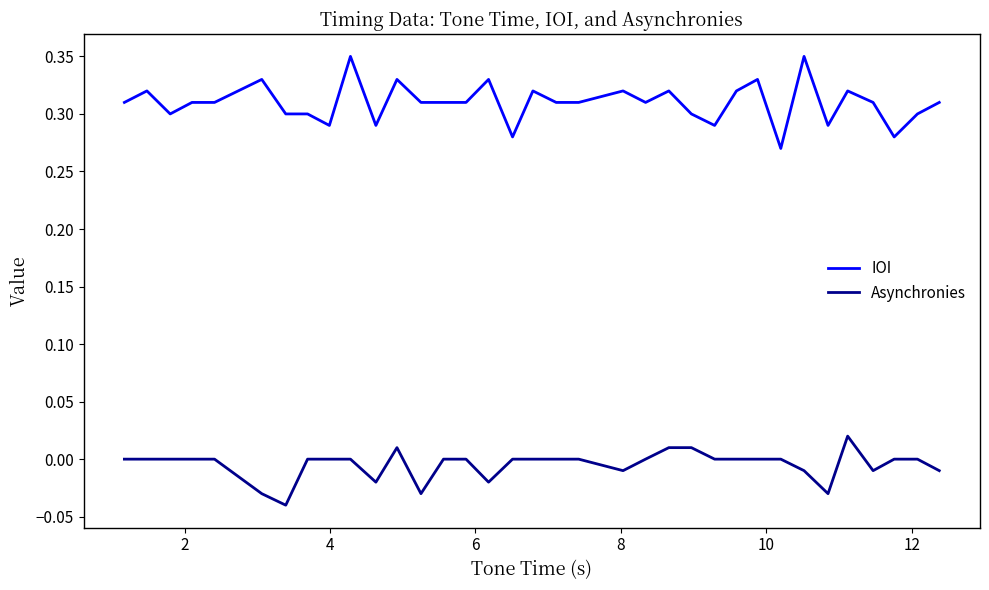

What is the difference between the second highest and second lowest values in the IOI series?

0.1